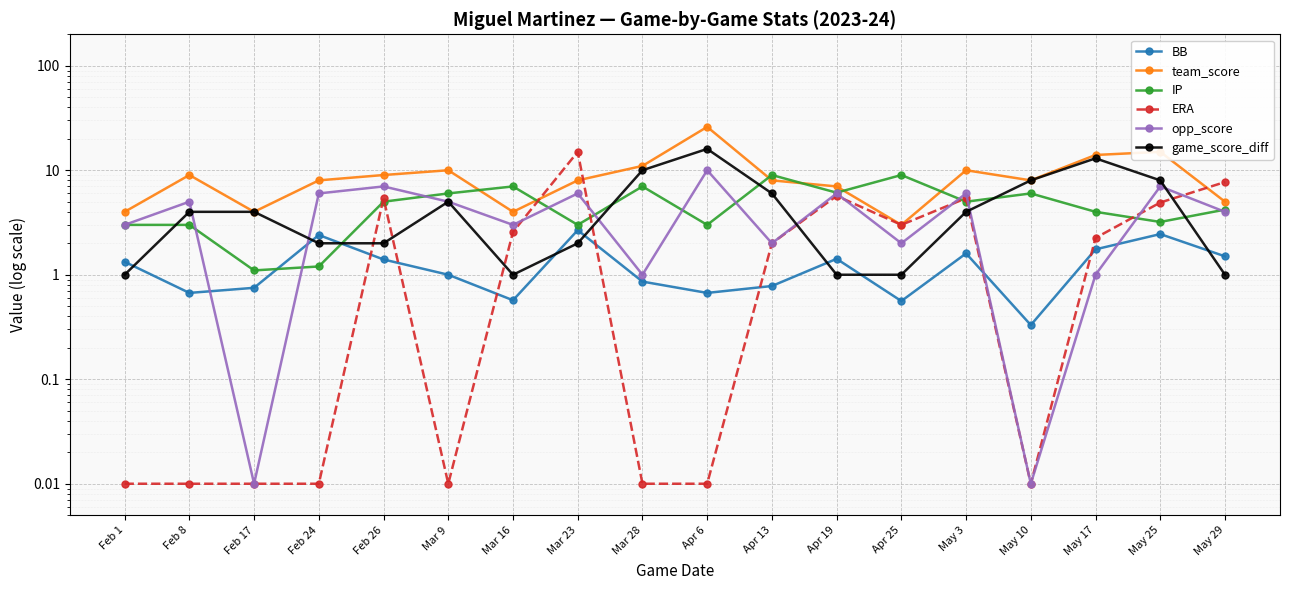

At how many categories does at least one series exceed 11?

4